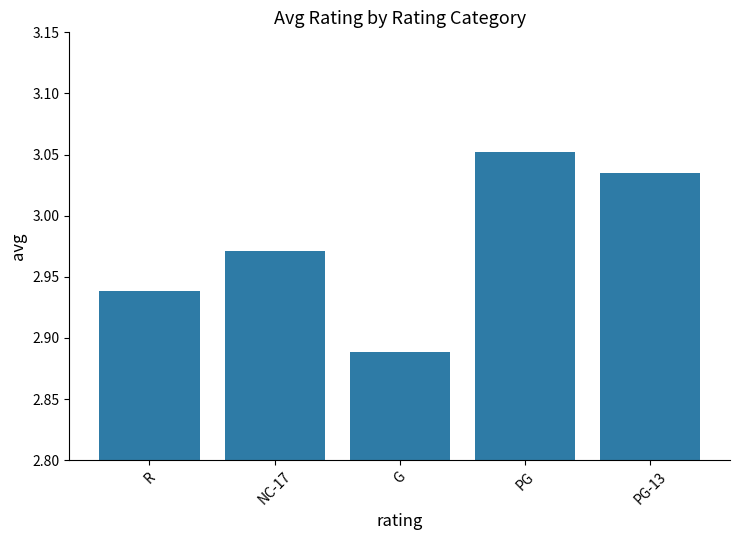

What is the difference between the maximum and minimum values?

0.2